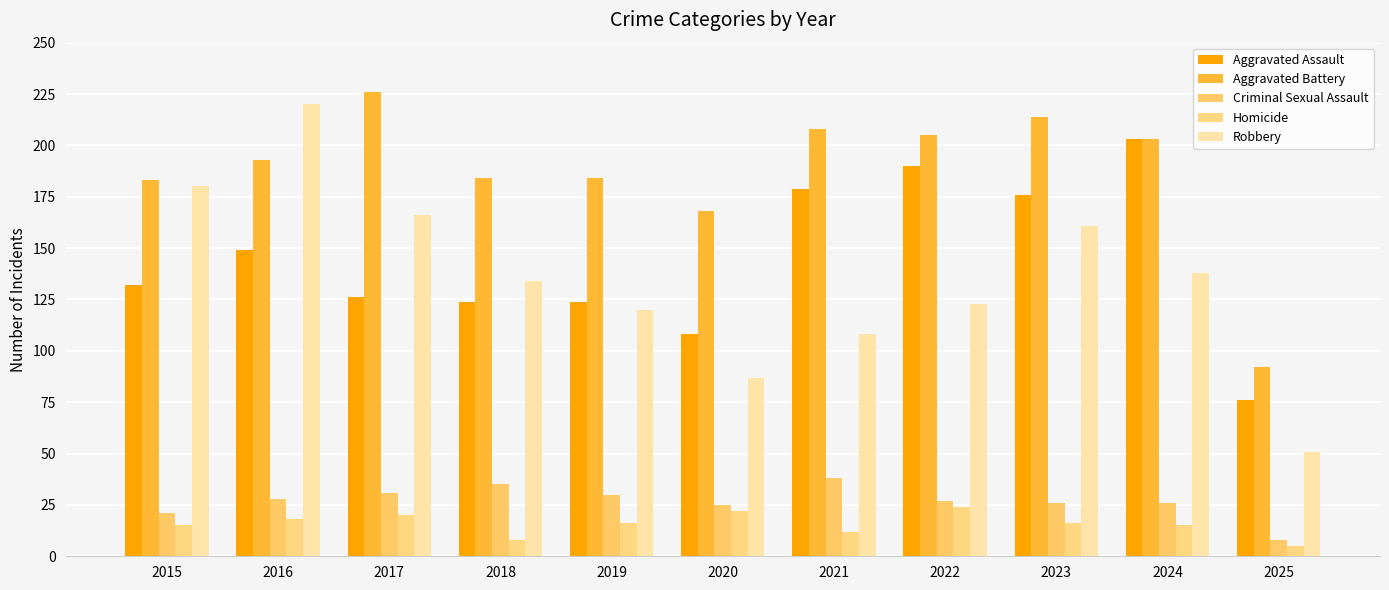

Between 2020 and 2019, which is larger?

2019